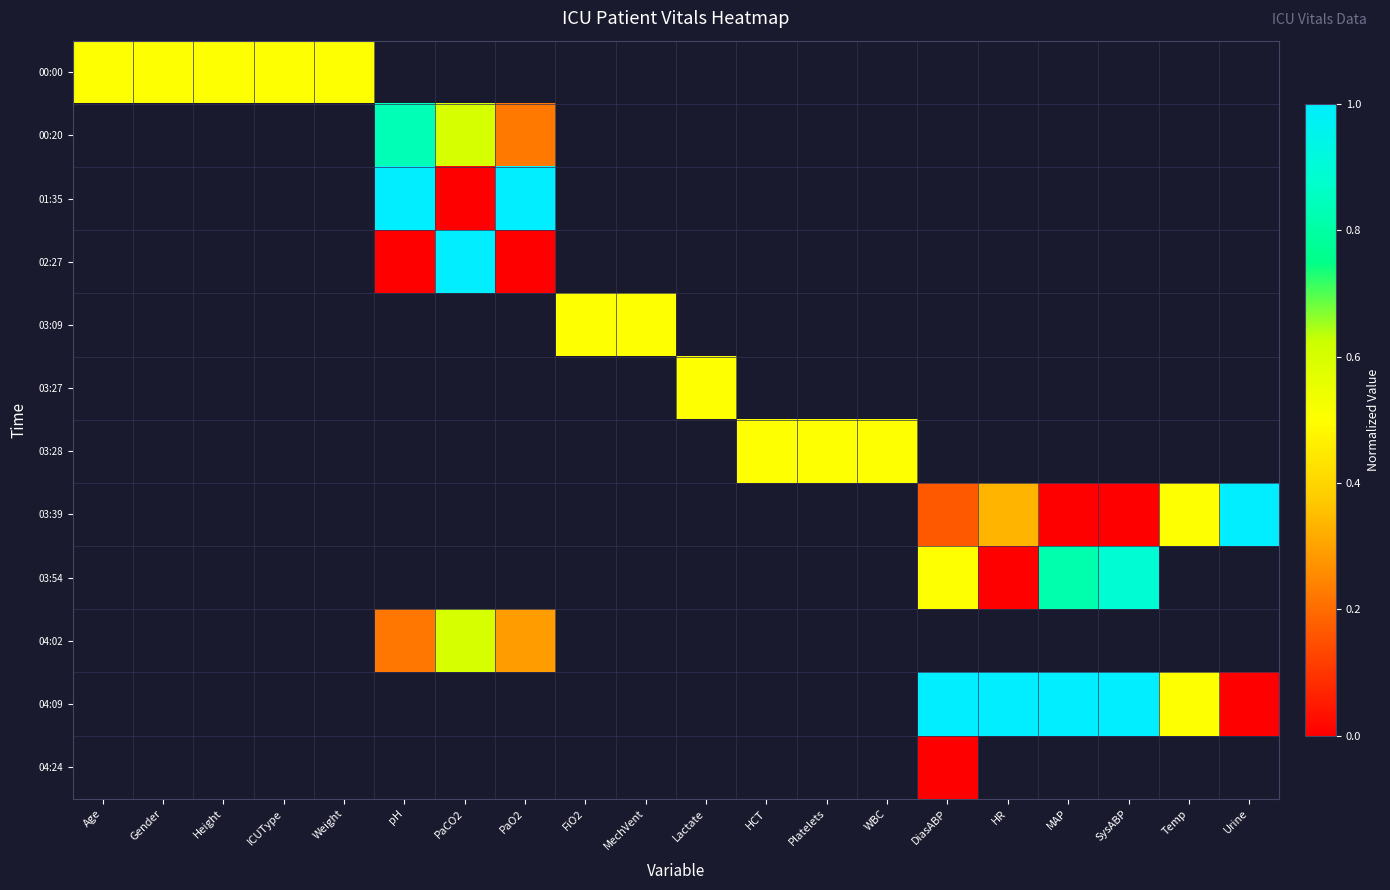

At how many categories does at least one series exceed 0?

20